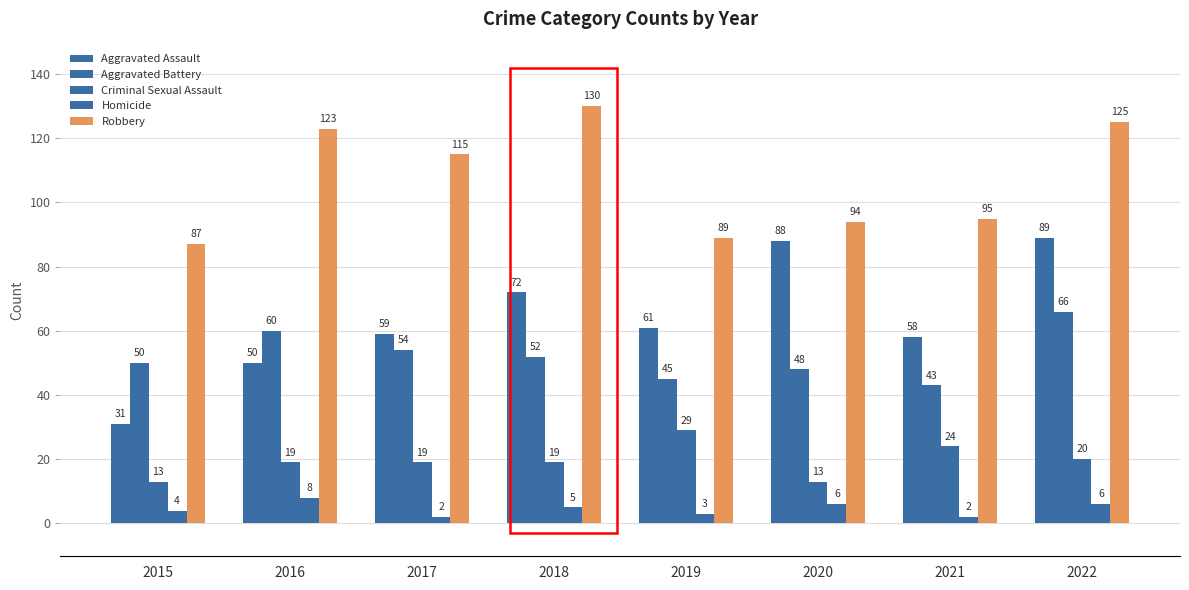

Are the bars grouped side by side (vs. stacked)?

Yes